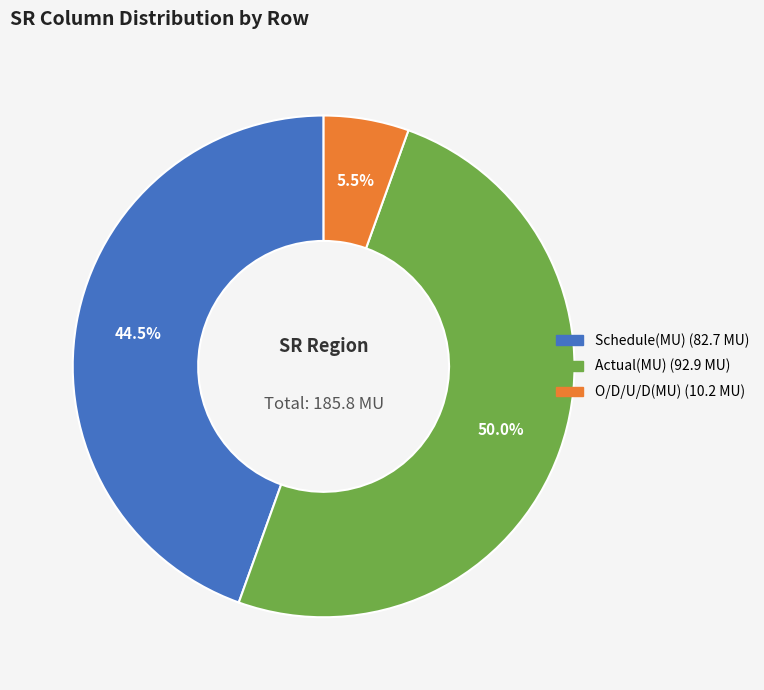

Is the sum of O/D/U/D(MU) and Actual(MU) greater than half?

Yes